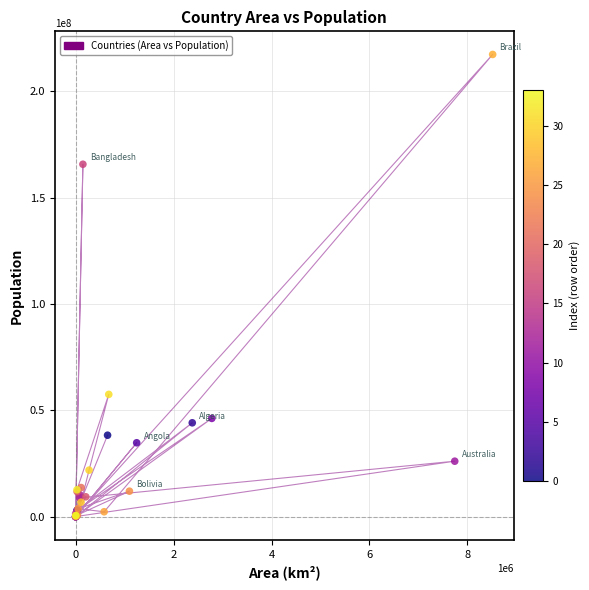

What Y value in the scatter plot is closest to 108629400?

57526449